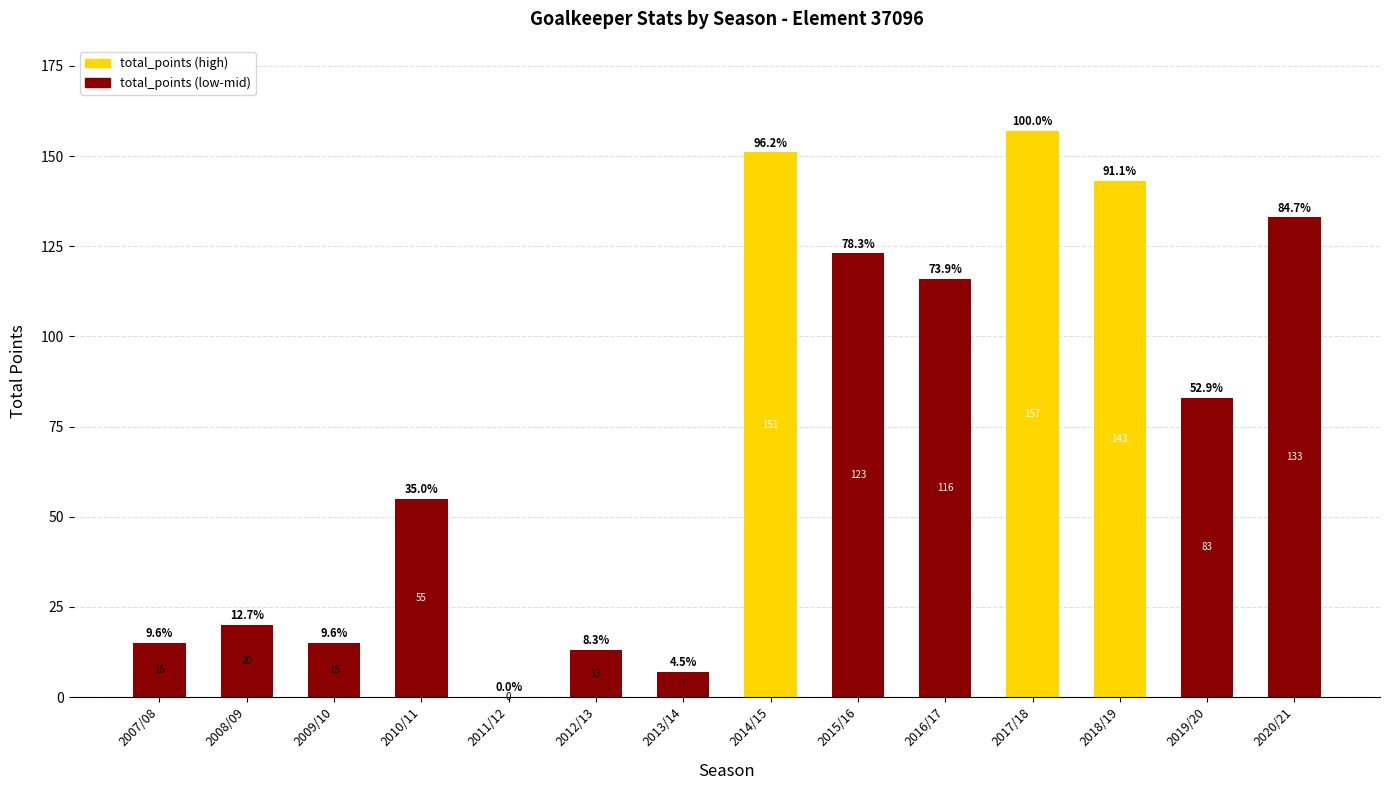

Reading left to right, extract all data points from this chart.

2007/08=15	2008/09=20	2009/10=15	2010/11=55	2011/12=0	2012/13=13	2013/14=7	2014/15=151	2015/16=123	2016/17=116	2017/18=157	2018/19=143	2019/20=83	2020/21=133